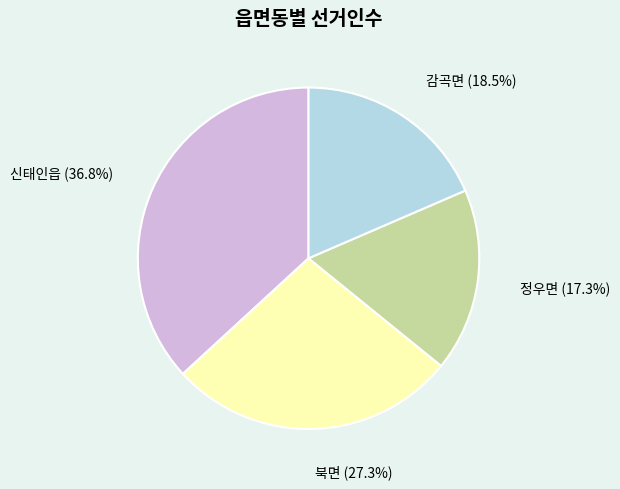

To the nearest percent, what portion does 정우면 represent?

17%